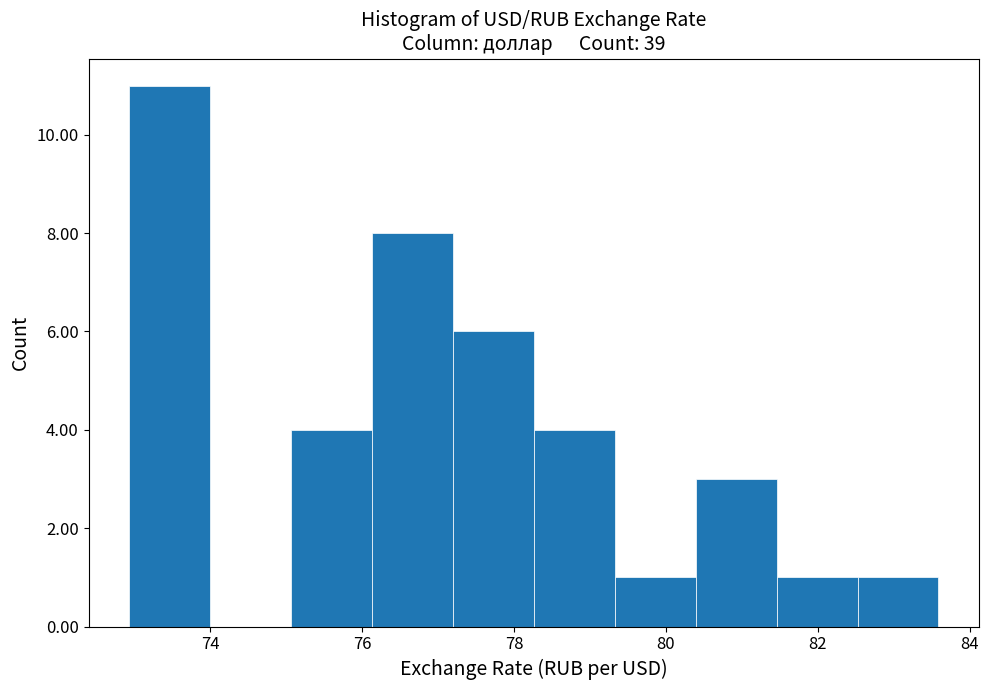

Reading left to right, list every bar in this chart as the range it spans on the x-axis followed by its height. Neither the bar edges nor the heights are printed on the chart, so give them approximately, as read against the axes.

73.0 to 74.0: 11
74.0 to 75.0: 0
75.0 to 76.2: 4
76.2 to 77.2: 8
77.2 to 78.2: 6
78.2 to 79.4: 4
79.4 to 80.4: 1
80.4 to 81.4: 3
81.4 to 82.6: 1
82.6 to 83.6: 1